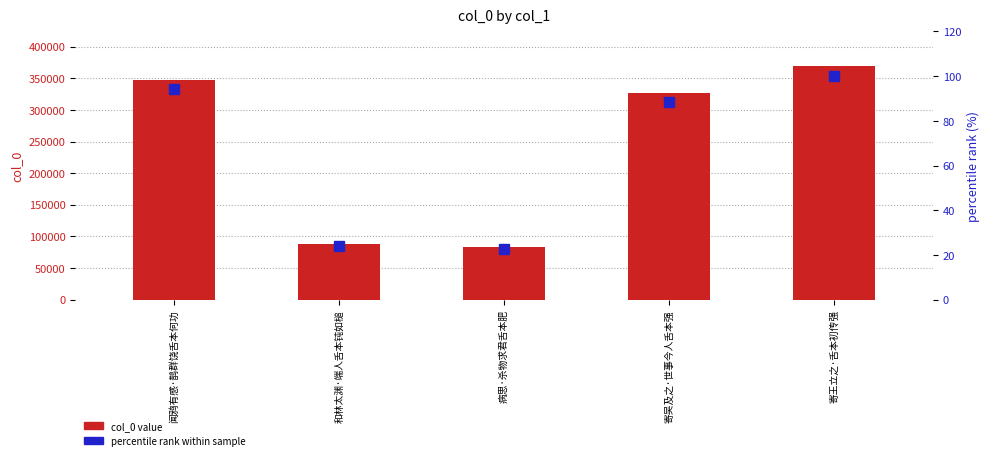

What is the minimum value shown in the chart?

22.8